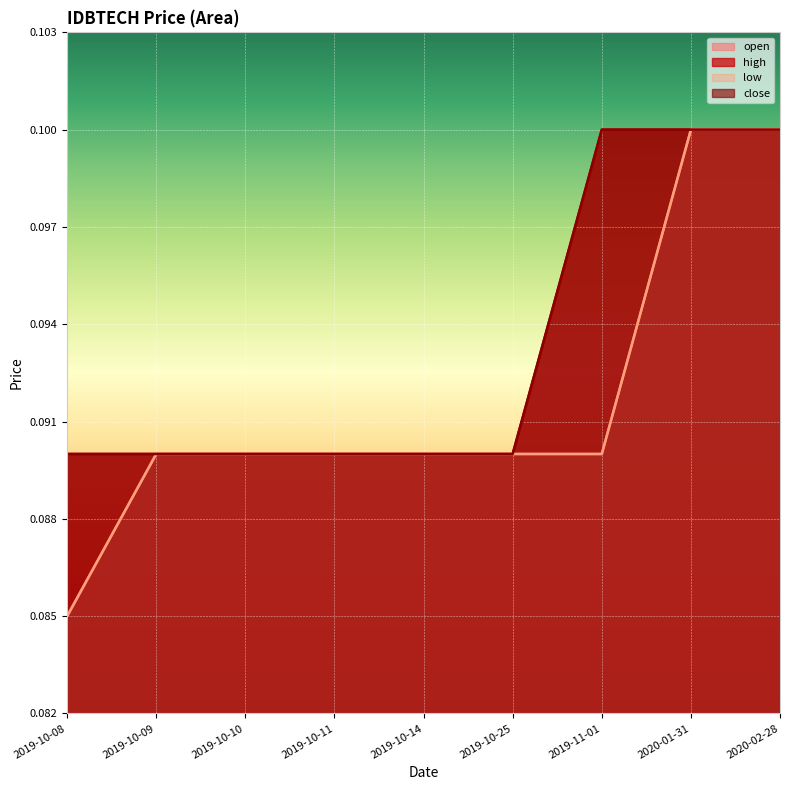

What is the sum of the open values at 2019-10-14 and 2019-10-08?

0.2